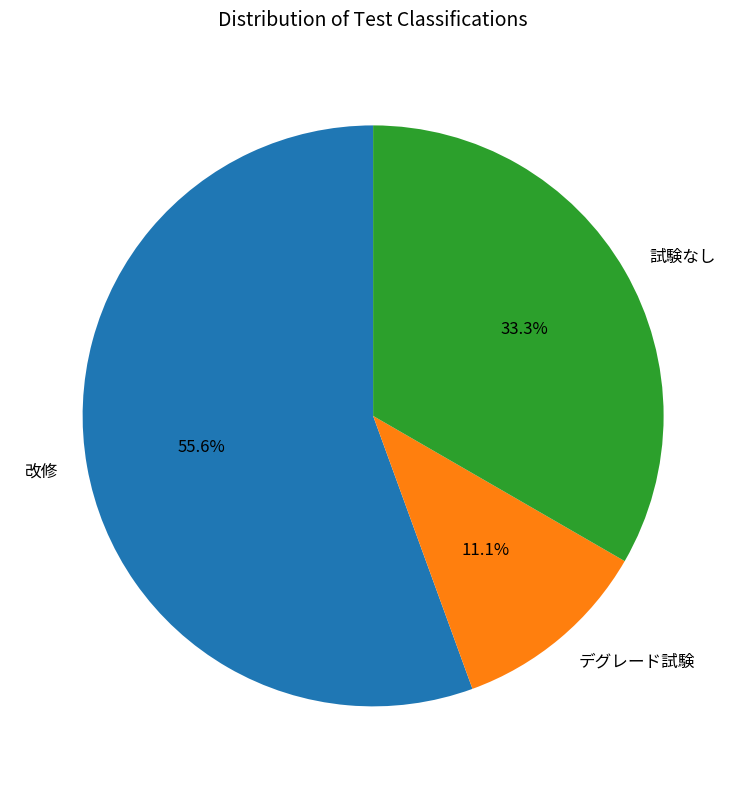

To the nearest percent, what percentage of the pie is デグレード試験?

11%